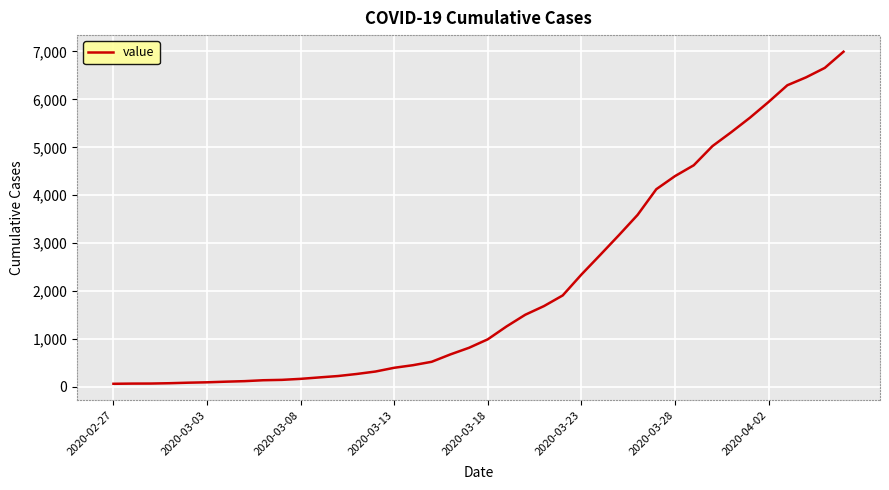

What is the maximum value shown in the chart?

6995